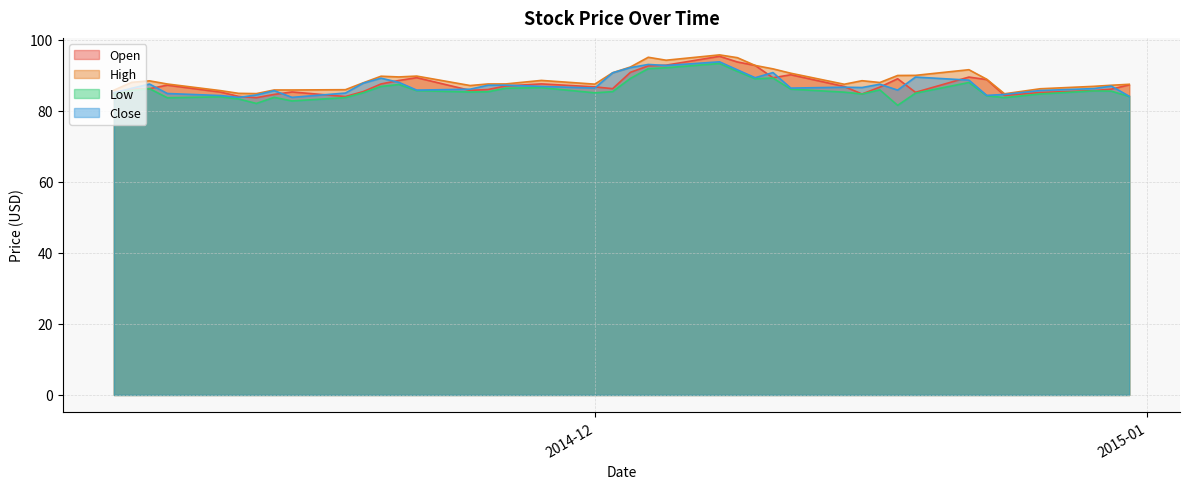

How many values in the Low series exceed 85?

24